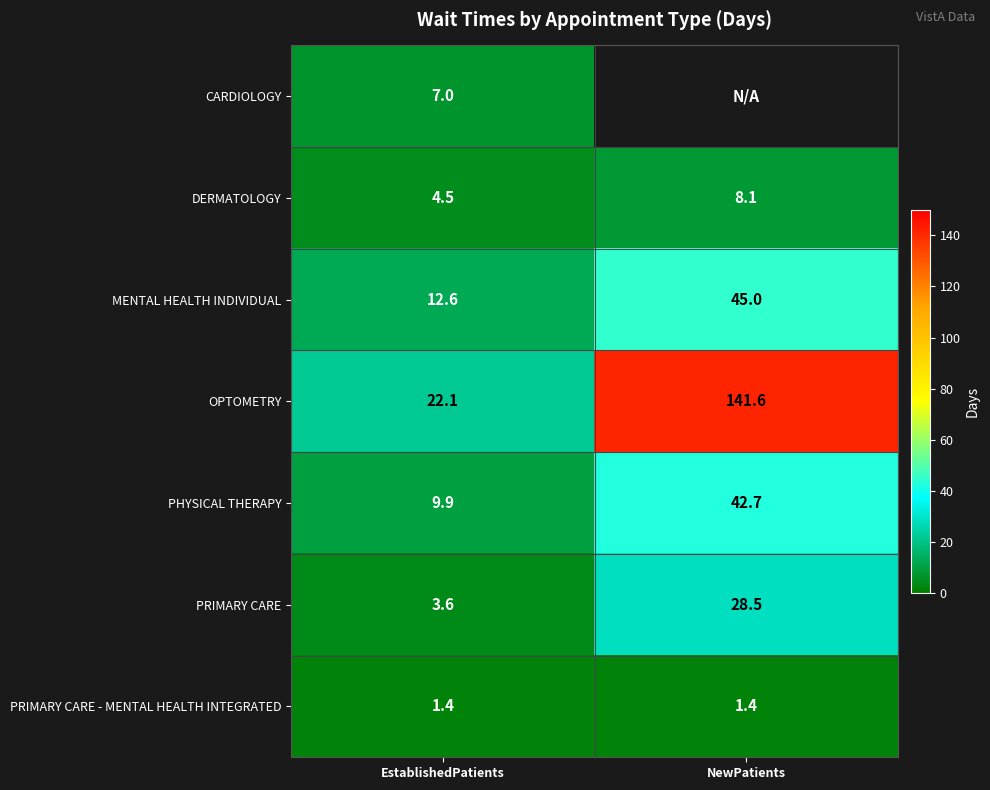

At which category does the chart reach its peak across all series?

NewPatients